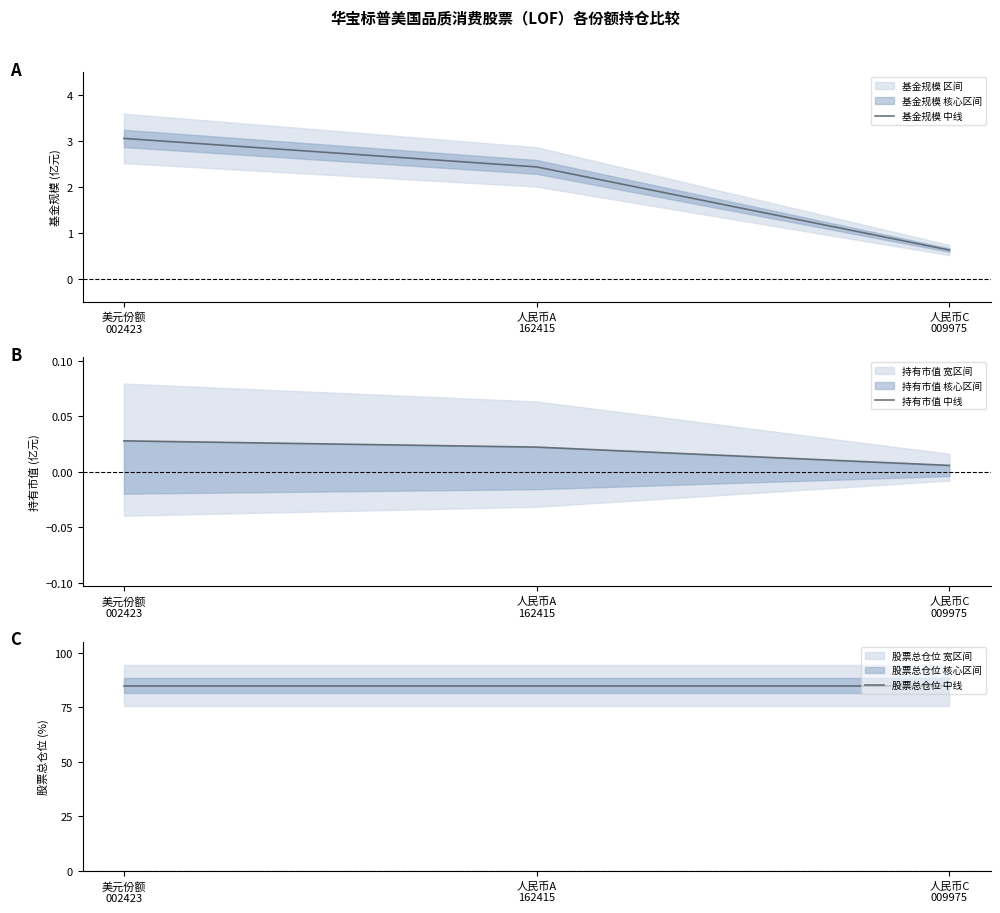

Which category has the lowest value in the 基金规模 中线 series?

人民币C
009975